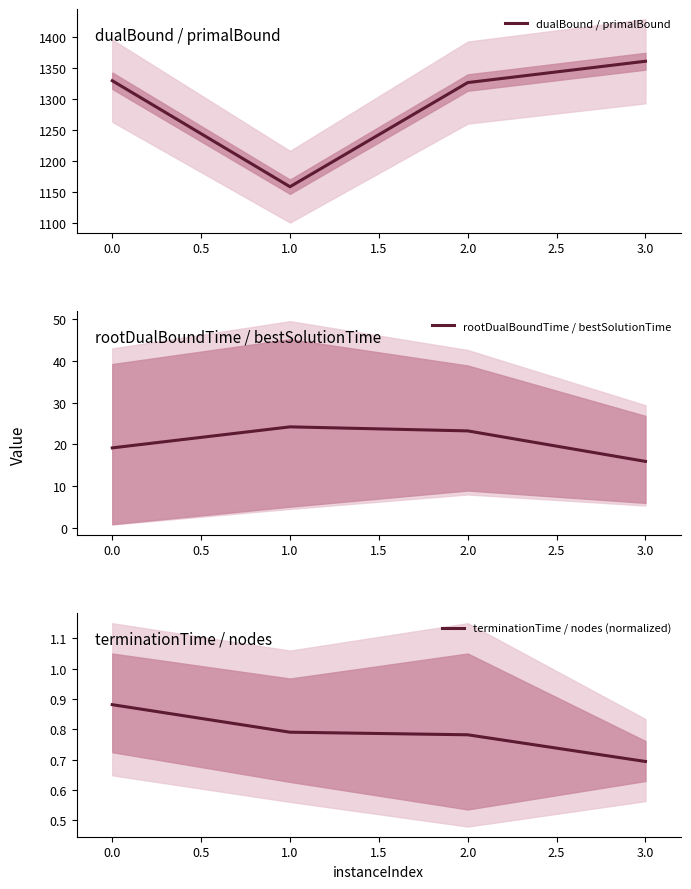

How many series are shown in this chart?

3